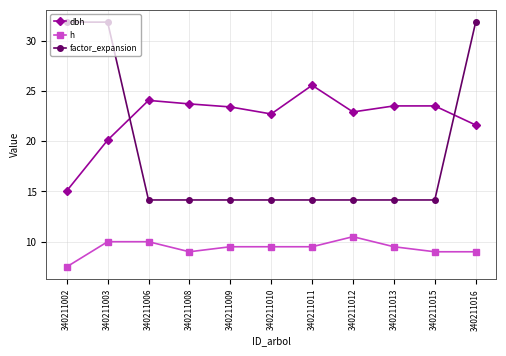

True or false: factor_expansion and h intersect in this chart.

False